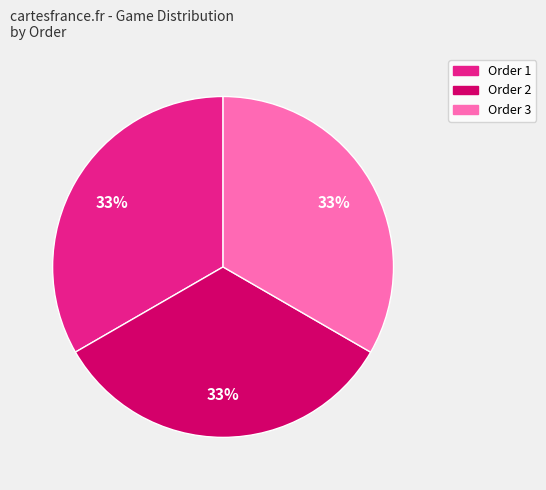

Is the sum of Order 1 and Order 3 greater than half?

Yes